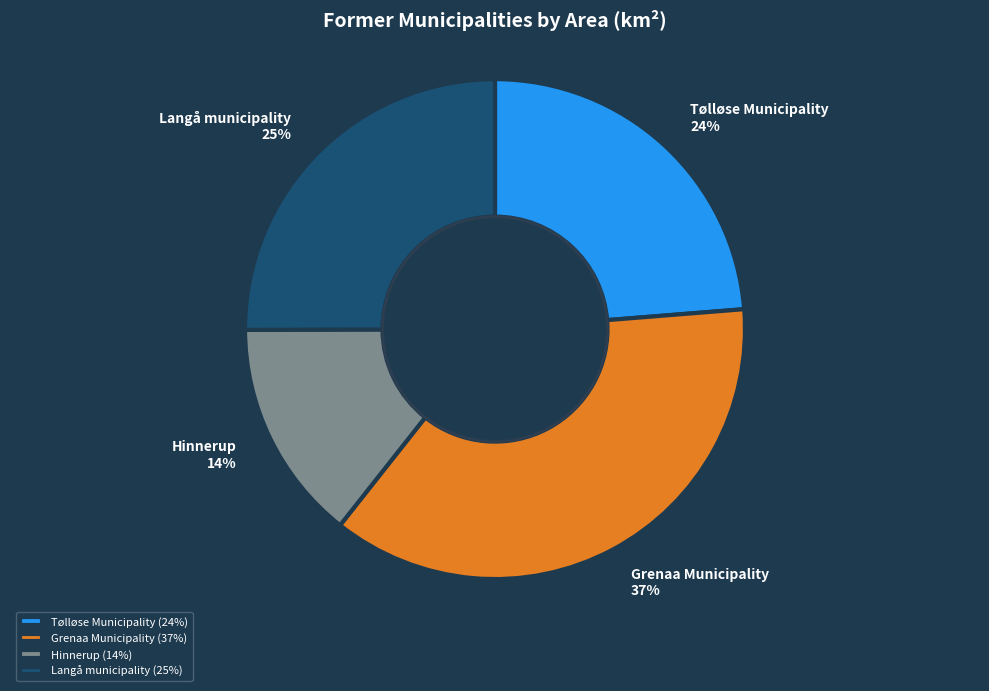

Is there any slice that represents more than half of the pie?

No